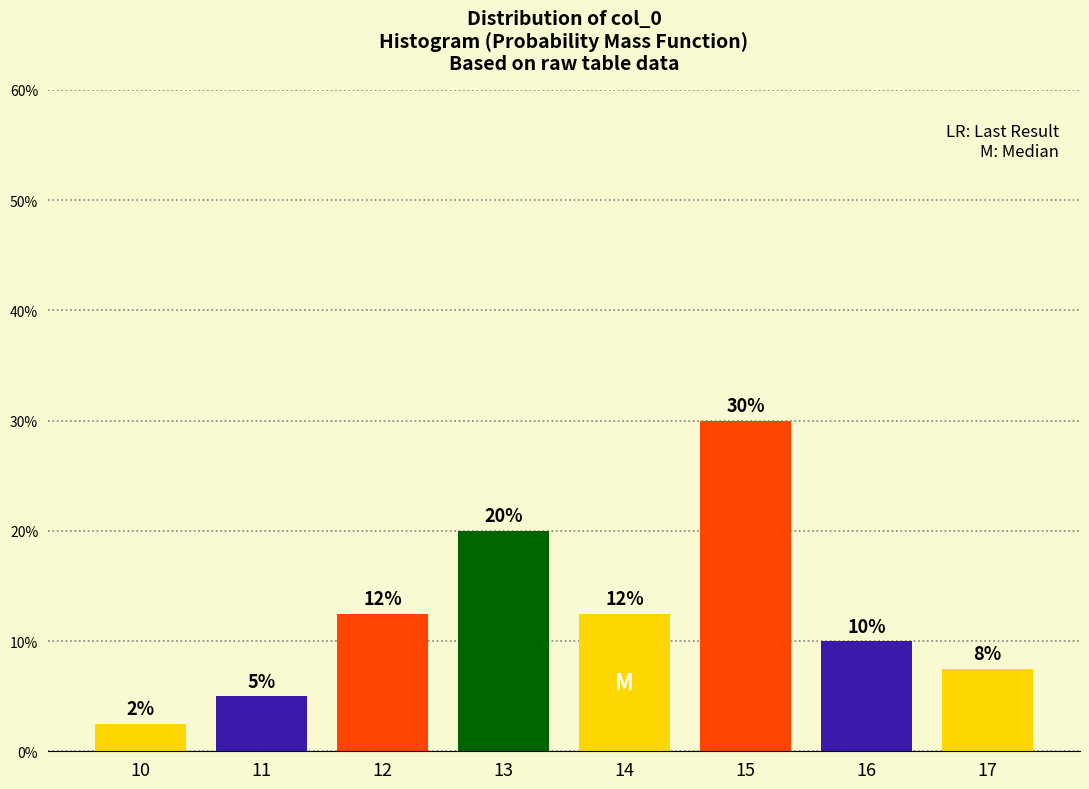

What is the value of the 6th bar from the left?

30.0